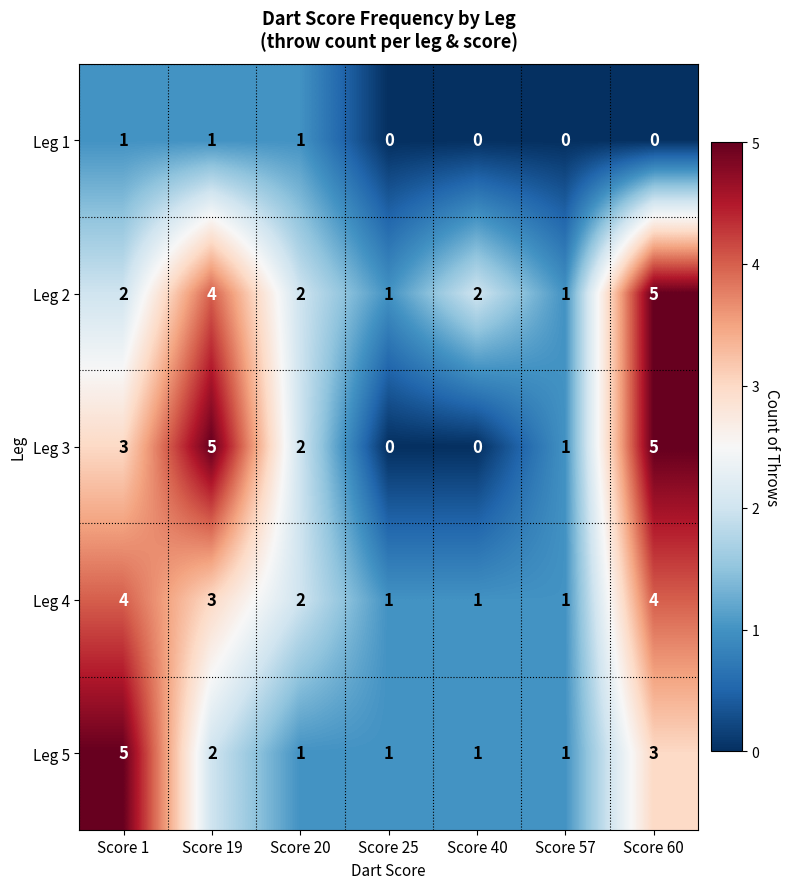

Which series has the largest total across all categories?

Leg 2